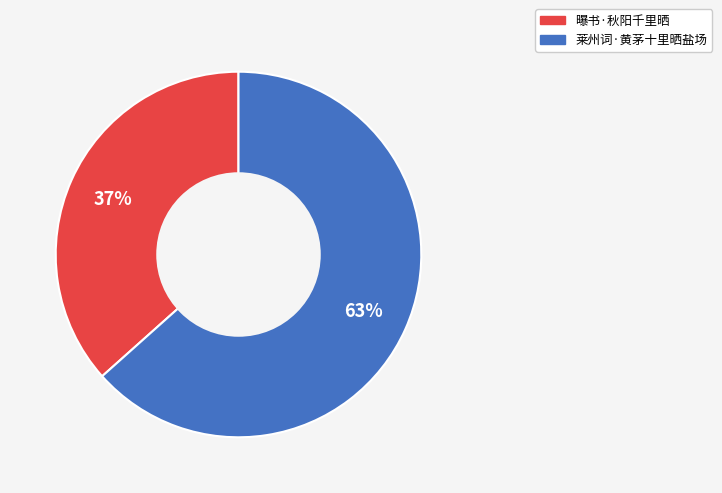

Is the sum of 曝书·秋阳千里晒 and 莱州词·黄茅十里晒盐场 greater than half?

Yes